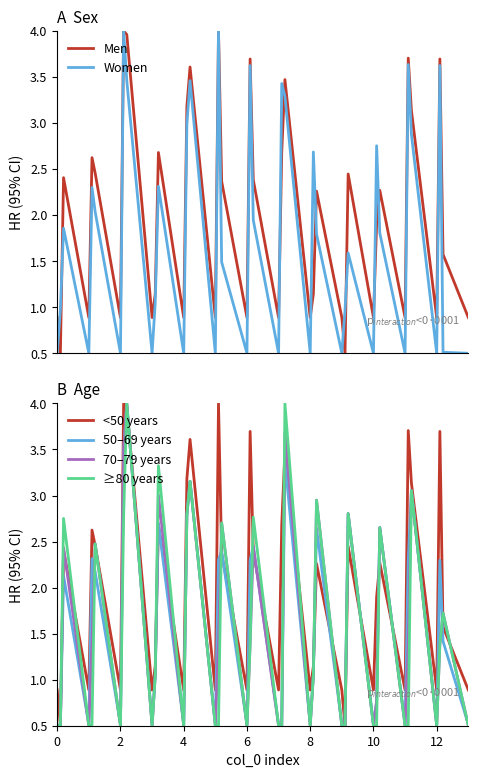

What is the sum of all ≥80 years values?

59.3